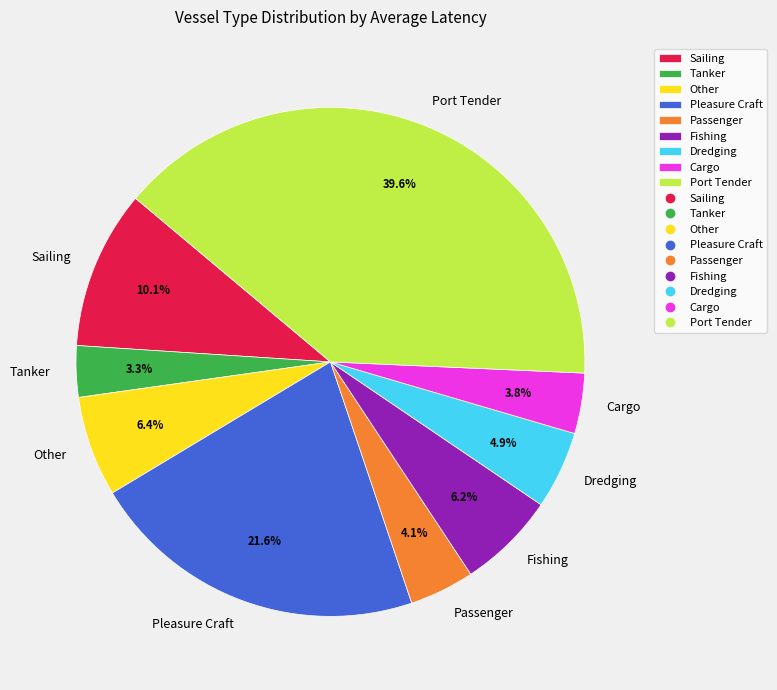

Is it true that Sailing is 1% of the pie?

False